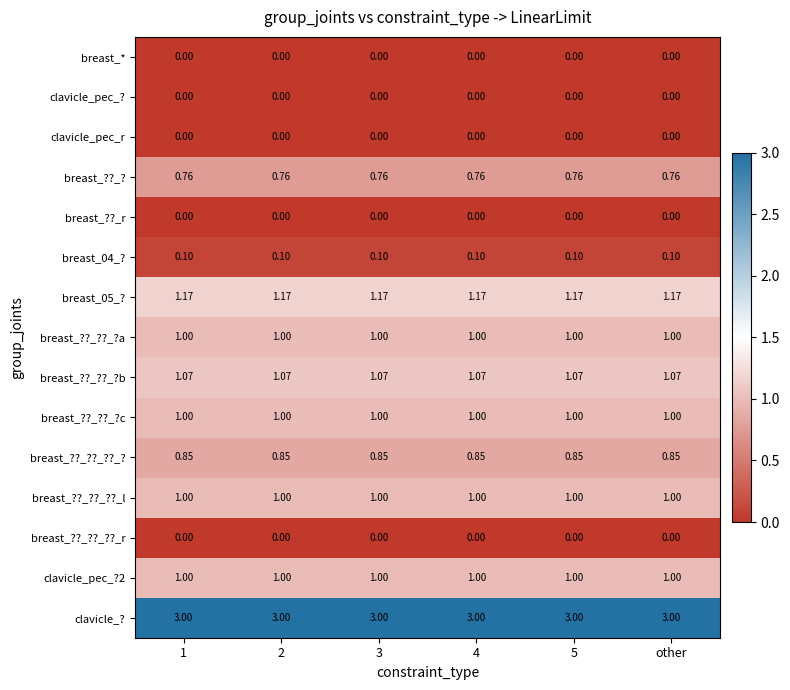

What is the difference between the highest and lowest values at 1?

3.0